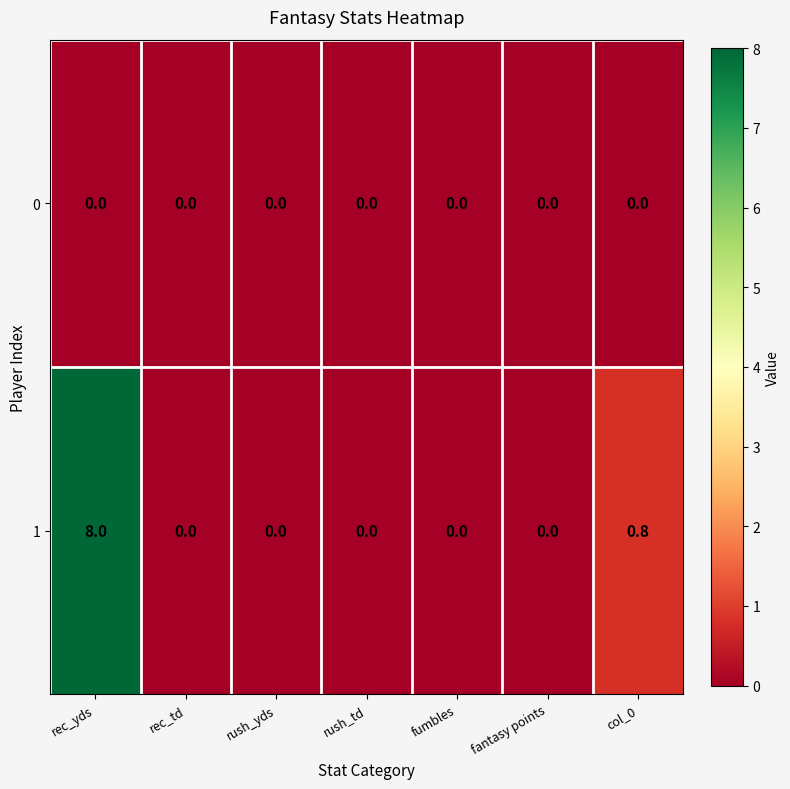

What is the sum of the 1 values at rush_td and col_0?

0.8